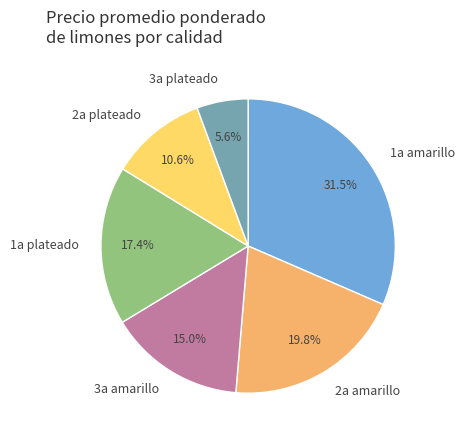

How many slices are in this pie chart?

6